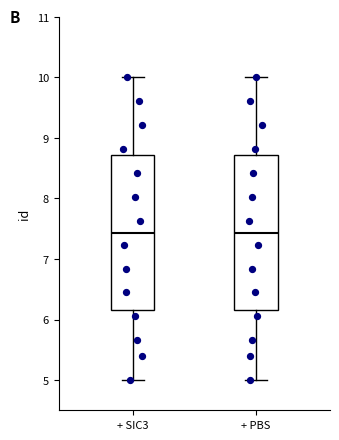

Reading left to right, read every box against the y-axis: the position of its median line, the range the box covers, and the ends of its whiskers. The values are not printed on the chart, so give them approximately, as read against the axis.

+ SIC3: median 7.4, box 6.2 to 8.7, whiskers 5.0 to 10.0
+ PBS: median 7.4, box 6.2 to 8.7, whiskers 5.0 to 10.0